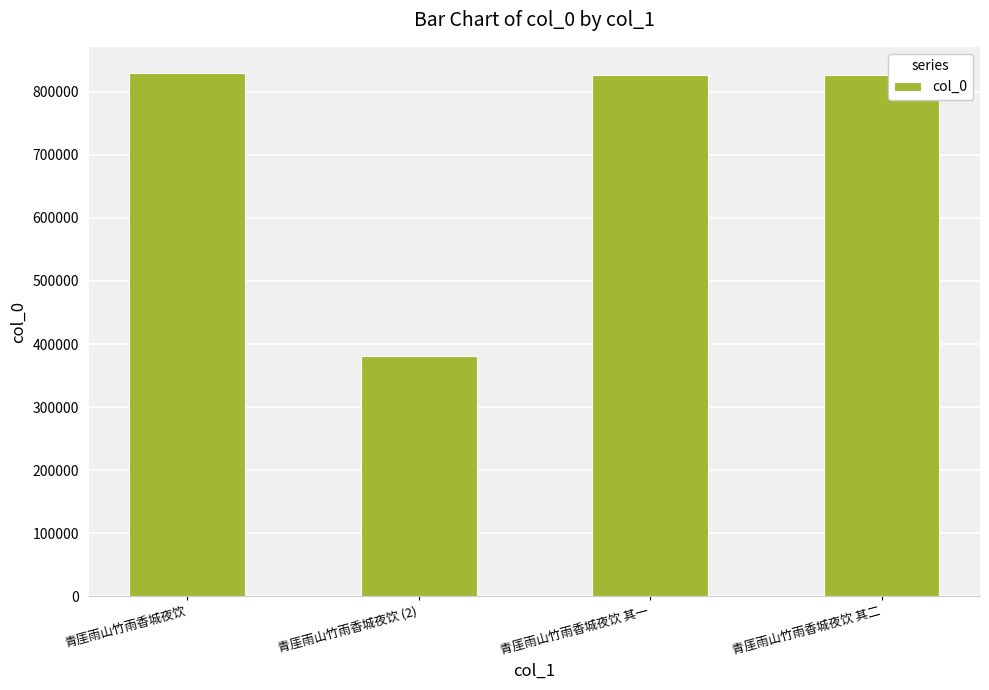

What is the change in value from 青厓雨山竹雨香城夜饮 to 青厓雨山竹雨香城夜饮 (2)?

-448111